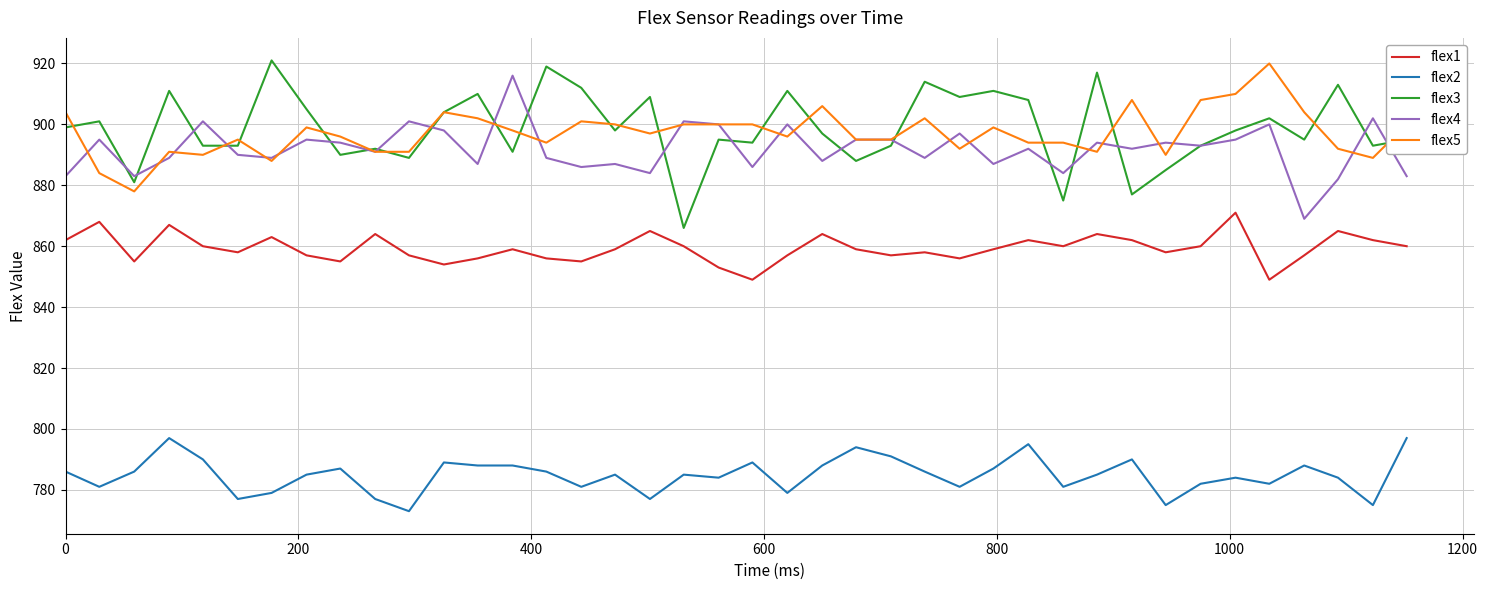

True or false: flex3 and flex2 cross at least once.

False